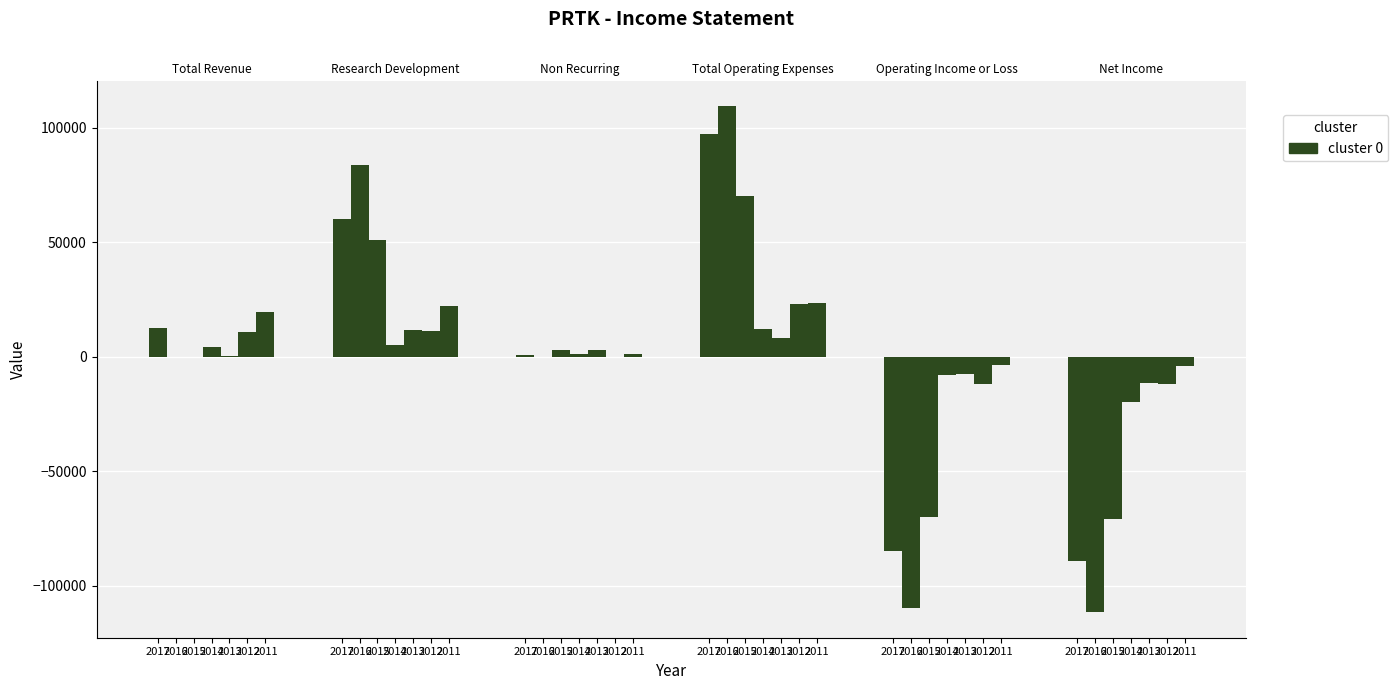

Which series has the largest total across all categories?

Total Operating Expenses